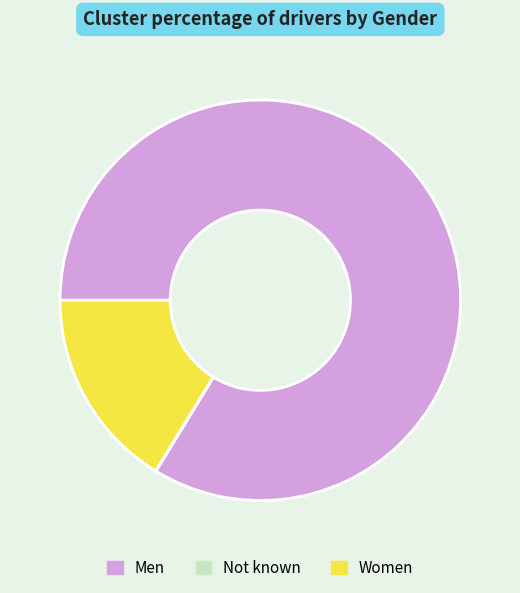

Which slice is the largest?

Men